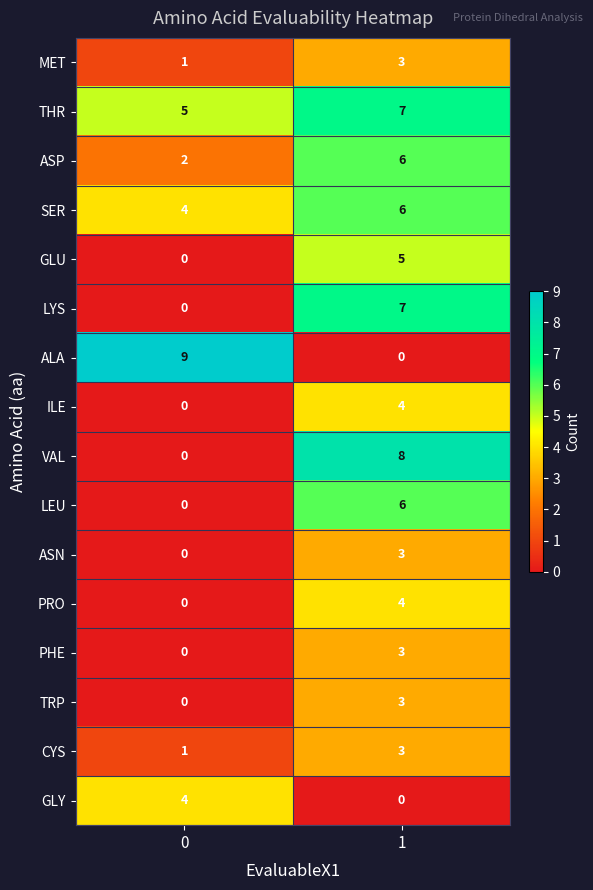

Which series changed the most between 0 and 1?

ALA